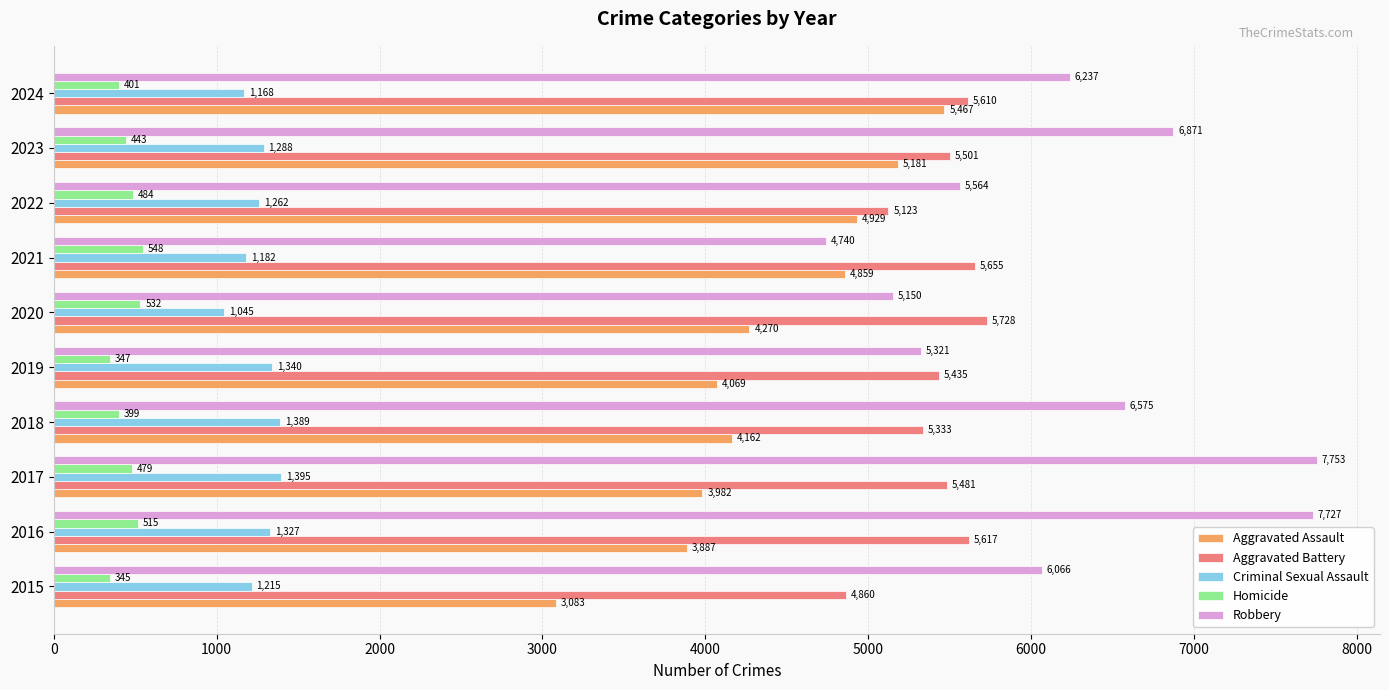

Which series has the largest range (max minus min)?

Robbery